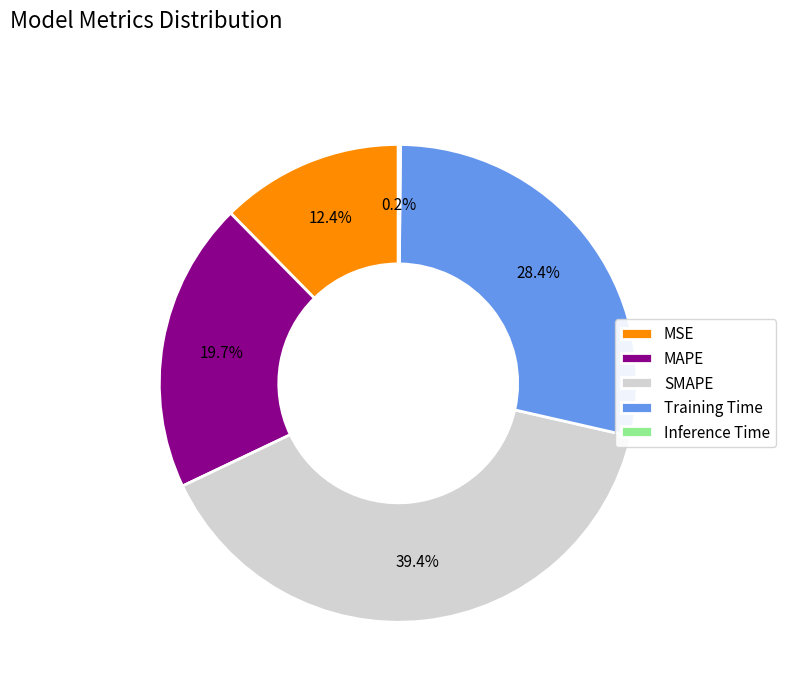

To the nearest percent, what portion does MSE represent?

12%